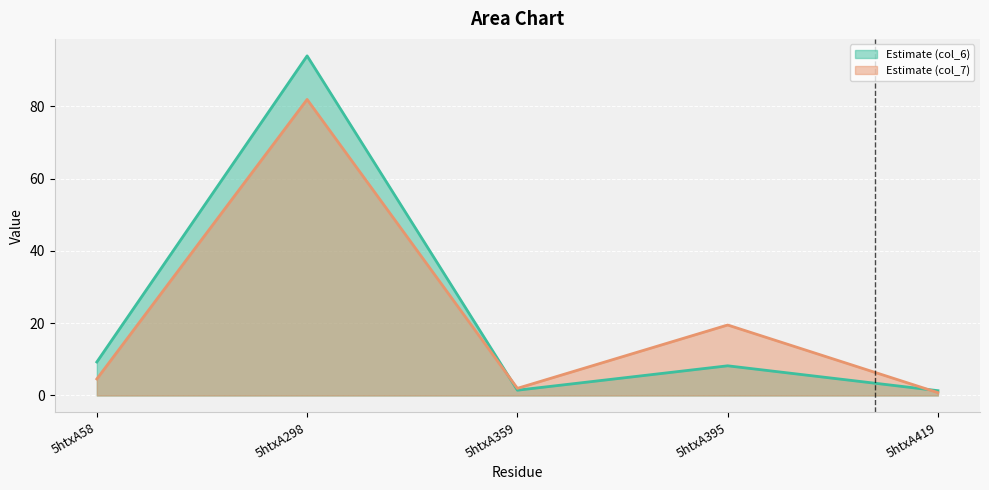

At 5htxA58, list the series in order from largest to smallest.

col_6 line, col_7 line